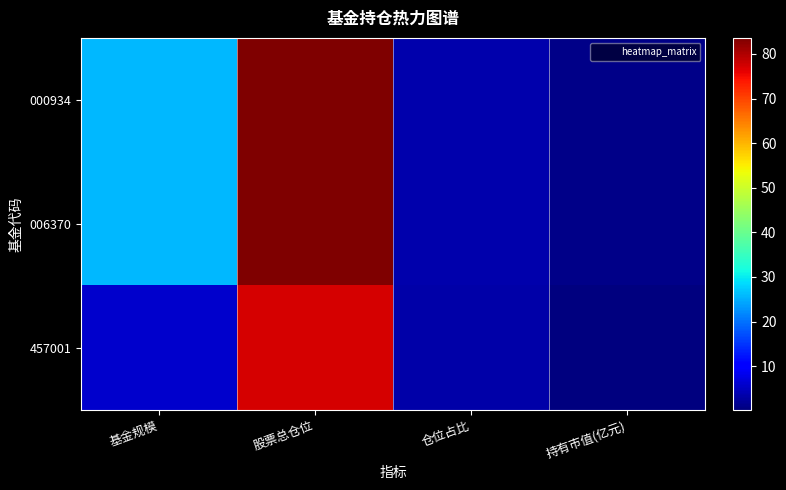

Reading left to right, extract all data points from this chart.

000934: 基金规模=25.7	股票总仓位=83.6	仓位占比=3.8	持有市值(亿元)=1.0
006370: 基金规模=25.7	股票总仓位=83.6	仓位占比=3.8	持有市值(亿元)=1.0
457001: 基金规模=5.9	股票总仓位=77.4	仓位占比=3.4	持有市值(亿元)=0.2